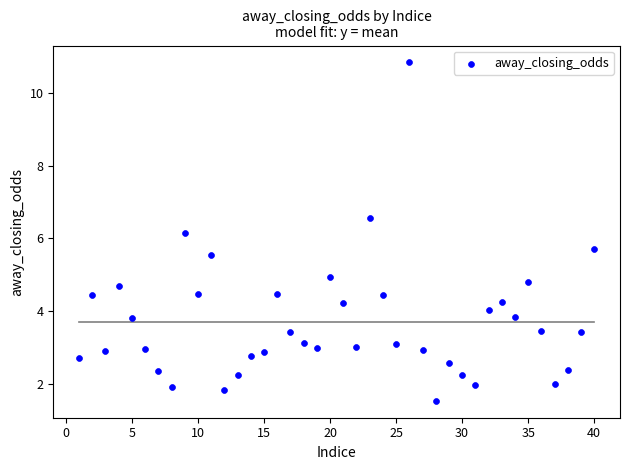

What is the range of X values (max minus min)?

39.0